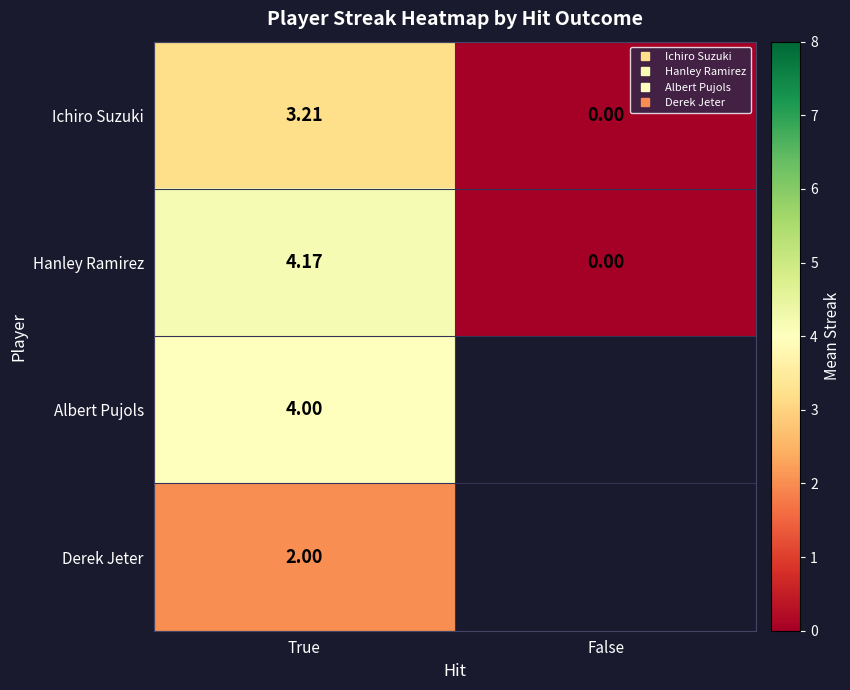

What is the highest value of the Derek Jeter series?

2.0